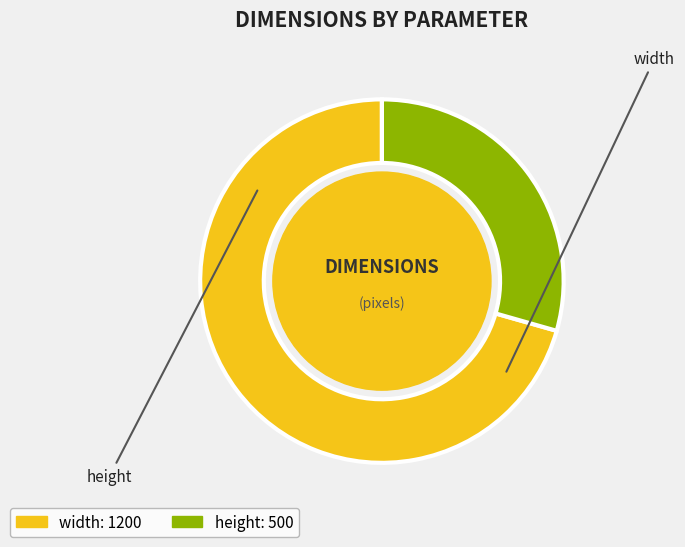

Which category accounts for the majority?

width